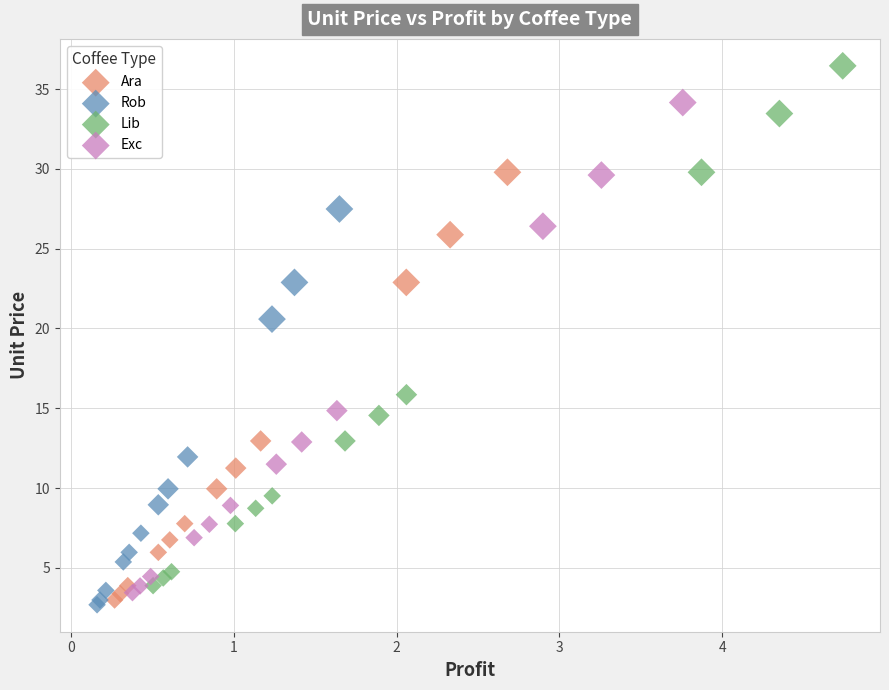

Which series reaches the maximum Y coordinate?

Lib